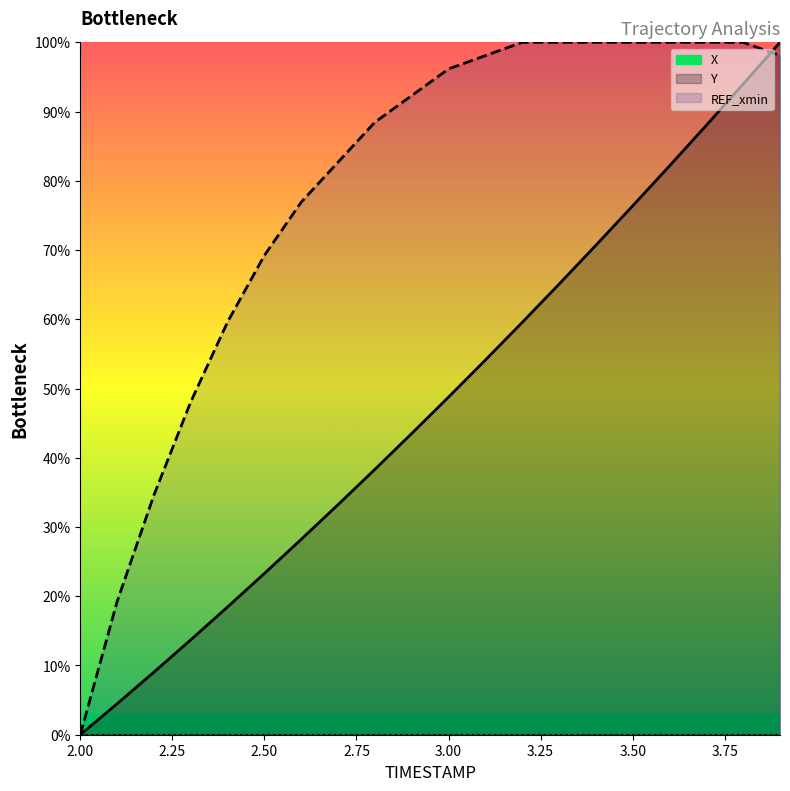

Between 2.0 and 2.7, which is larger?

2.7